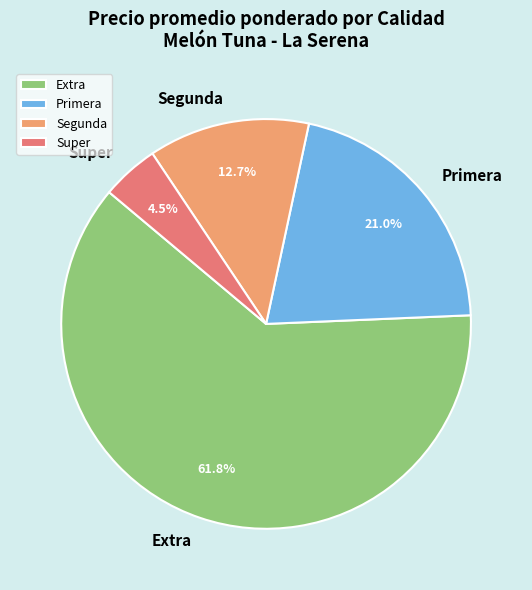

Which category has the smallest portion of the pie?

Super